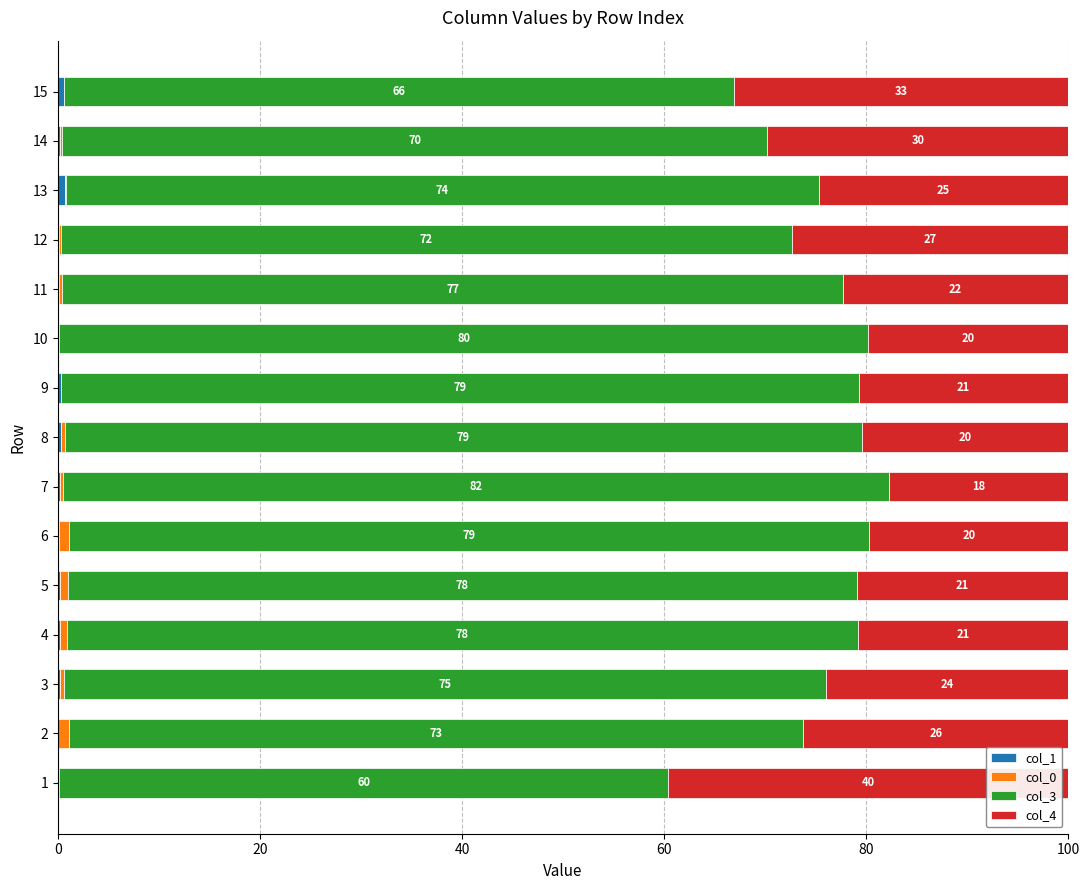

What is the total value across all series at 6?

100.0